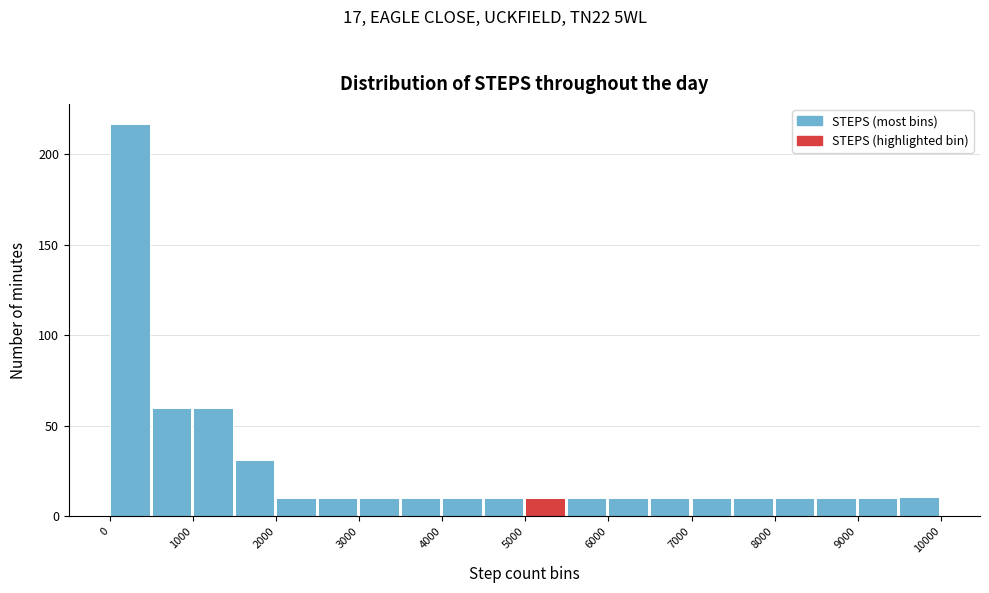

Reading left to right, list every bar in this chart as the range it spans on the x-axis followed by its height. The values are not printed on the chart, so give them approximately, as read against the axis.

0 to 500: 215
500 to 1000: 60
1000 to 1500: 60
1500 to 2000: 30
2000 to 2500: 10
2500 to 3000: 10
3000 to 3500: 10
3500 to 4000: 10
4000 to 4500: 10
4500 to 5000: 10
5000 to 5500: 10
5500 to 6000: 10
6000 to 6500: 10
6500 to 7000: 10
7000 to 7500: 10
7500 to 8000: 10
8000 to 8500: 10
8500 to 9000: 10
9000 to 9500: 10
9500 to 10000: 10